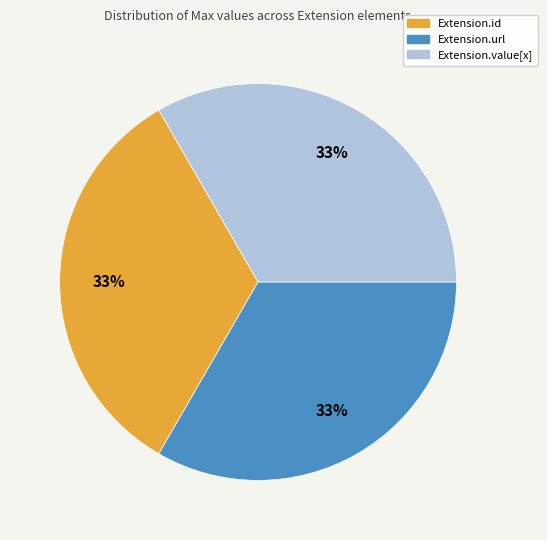

Is the sum of Extension.value[x] and Extension.url greater than half?

Yes